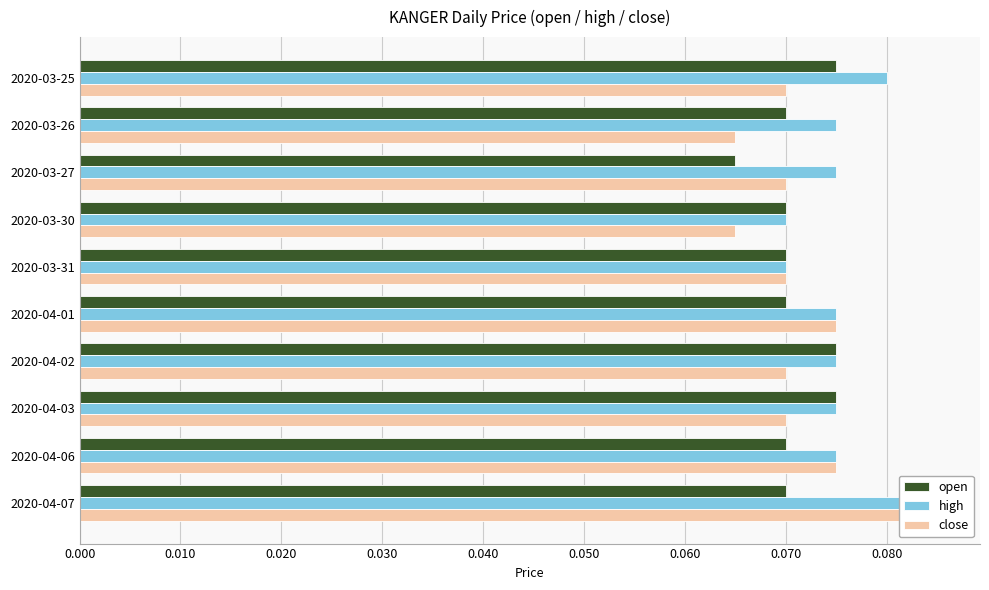

Count the number of data series in this chart.

3